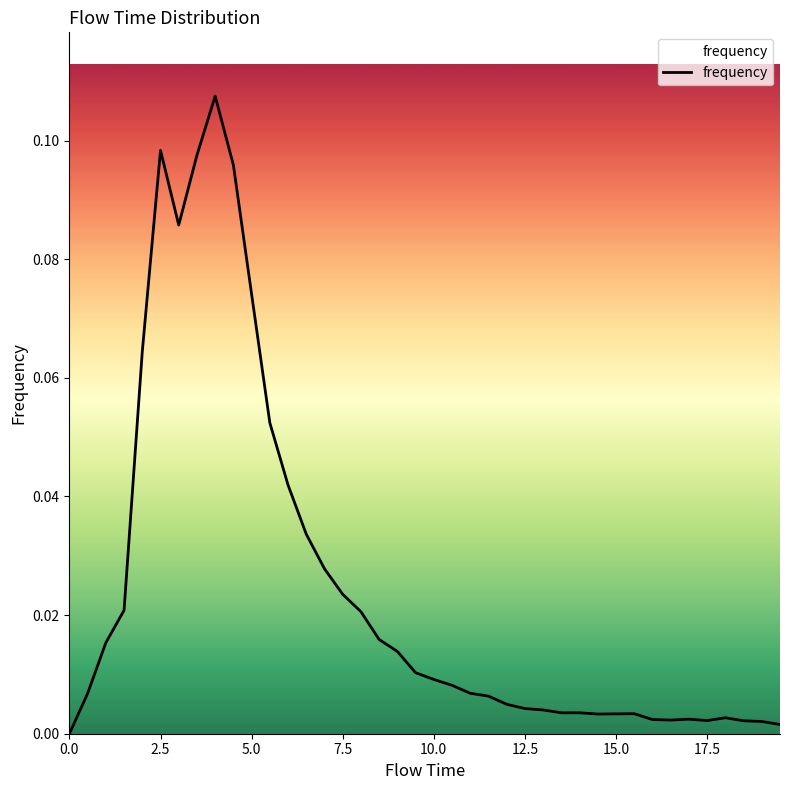

Reading right to left, what are all the values shown in this chart?

0.0	0.0	0.0	0.0	0.0	0.0	0.0	0.0	0.0	0.0	0.0	0.0	0.0	0.0	0.0	0.0	0.0	0.0	0.0	0.0	0.0	0.0	0.0	0.0	0.0	0.0	0.0	0.0	0.1	0.1	0.1	0.1	0.1	0.1	0.1	0.1	0.0	0.0	0.0	0.0